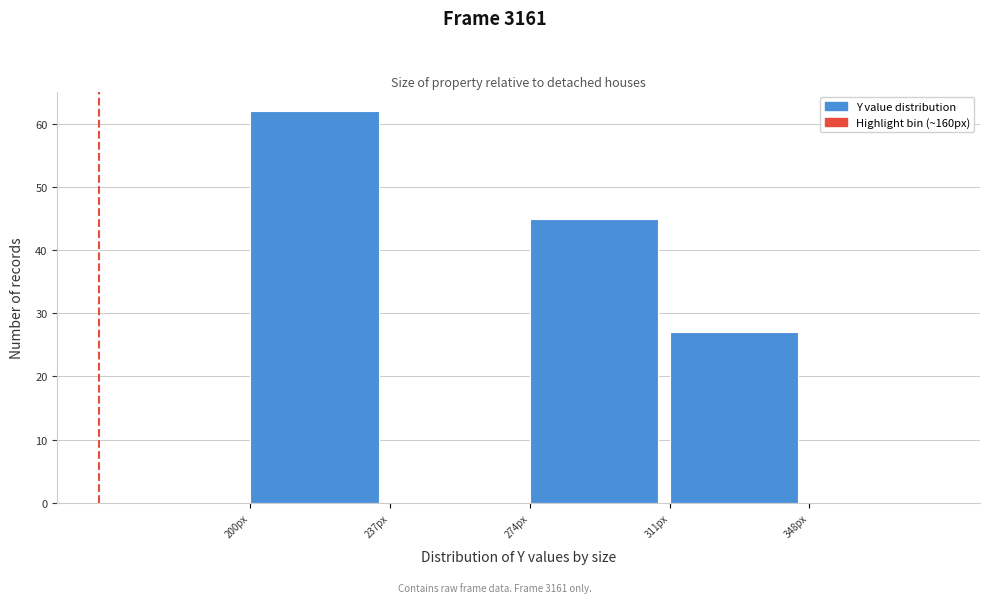

Which range on the x-axis has the tallest bar?

200 to 237